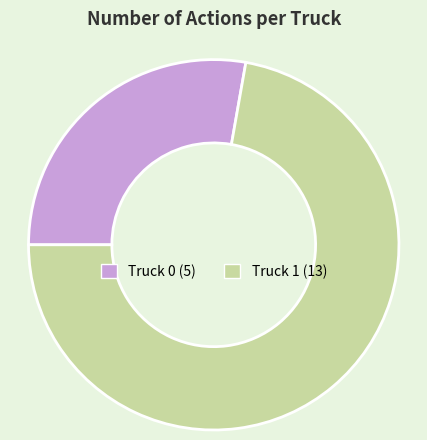

Which slice represents more than half of the pie?

Truck 1